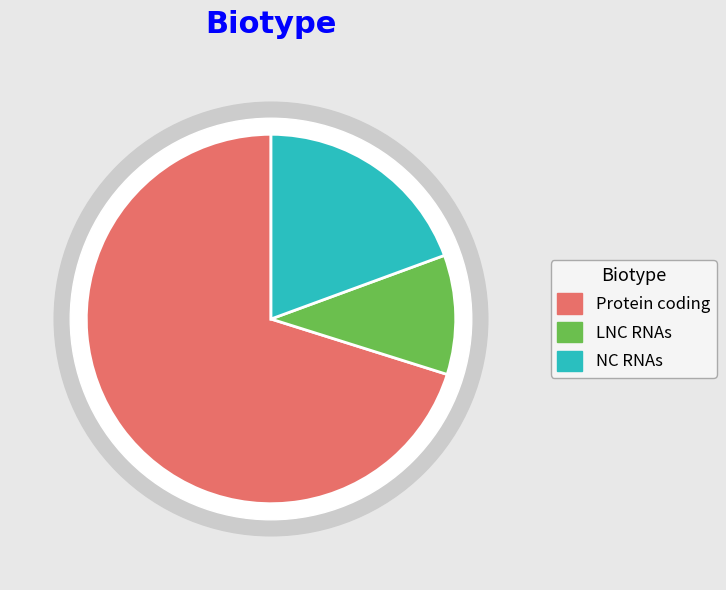

What is the change in value from LNC RNAs to NC RNAs?

+6